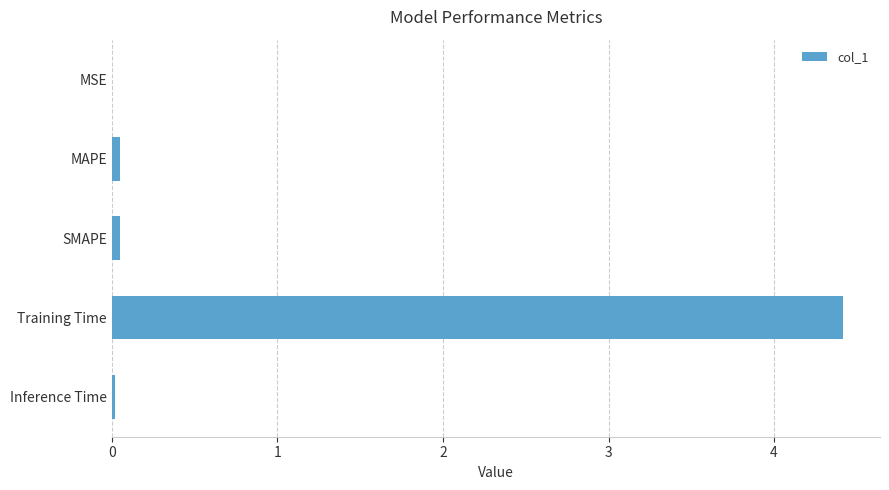

Which has a higher value, SMAPE or Training Time?

Training Time